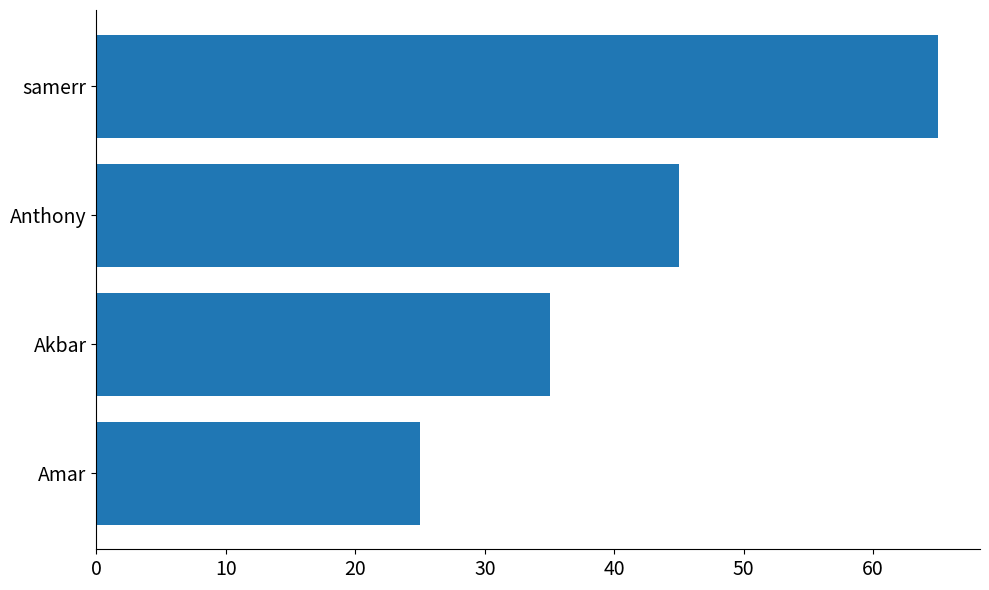

Rank the categories by value from highest to lowest.

samerr, Anthony, Akbar, Amar